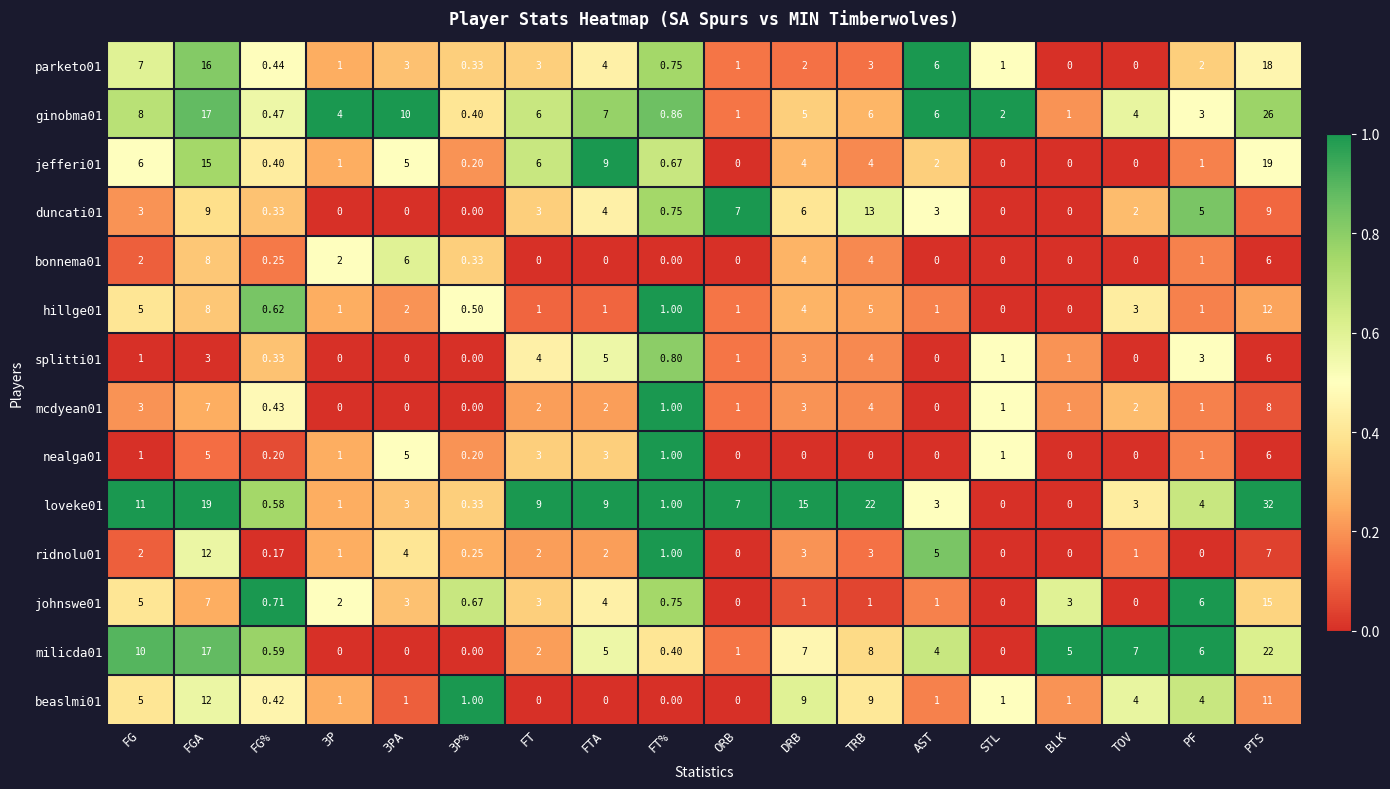

Which series changed the most between FG and BLK?

loveke01